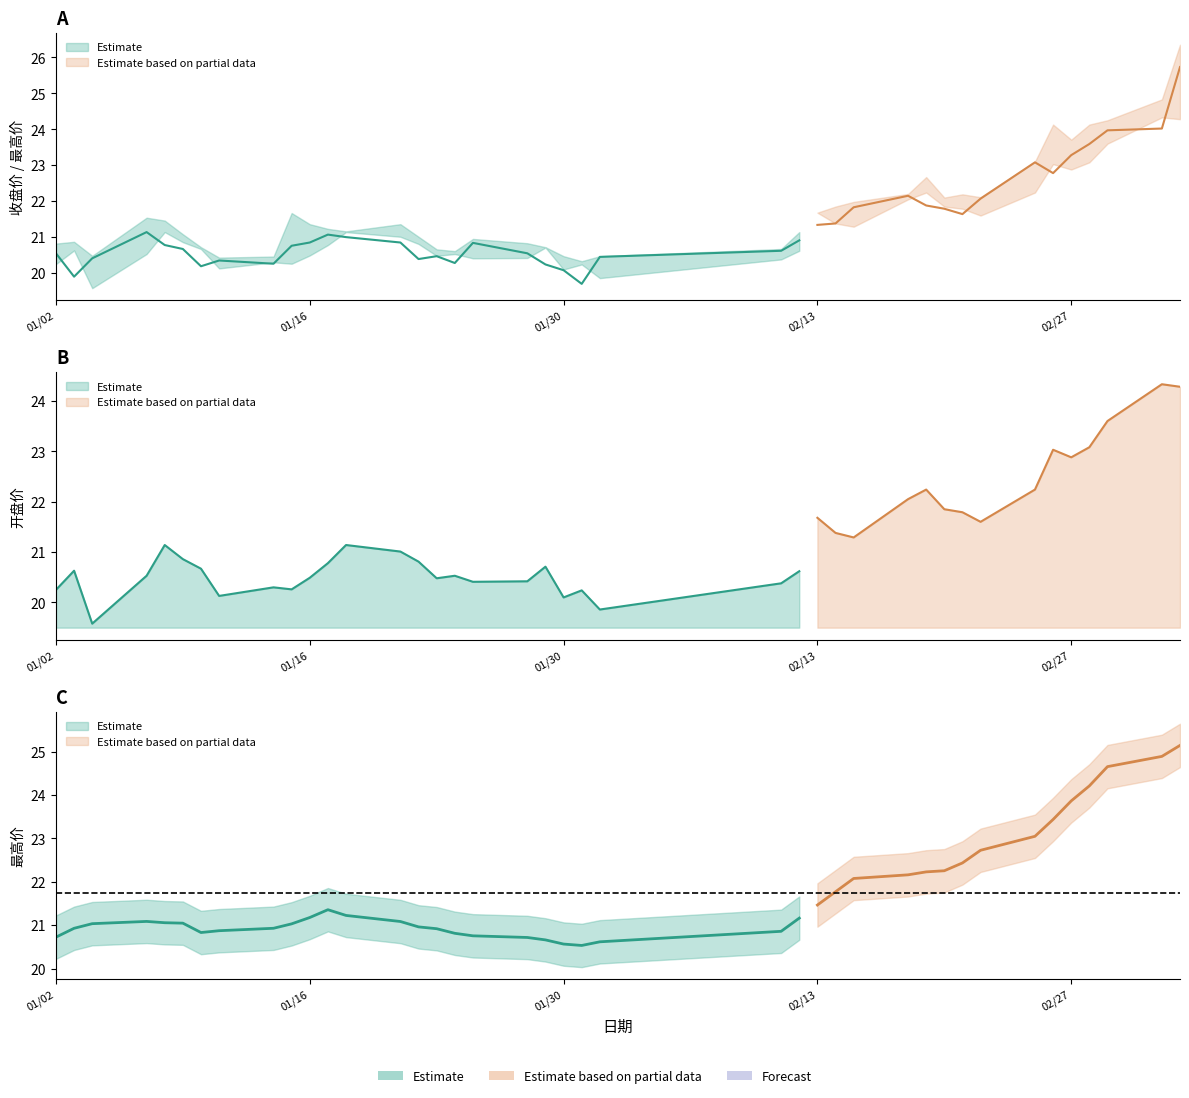

Which series has the largest total across all categories?

最高